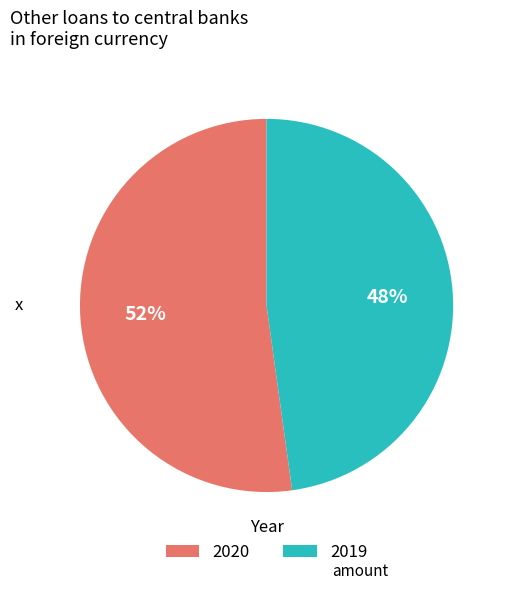

How many segments does this pie chart have?

2